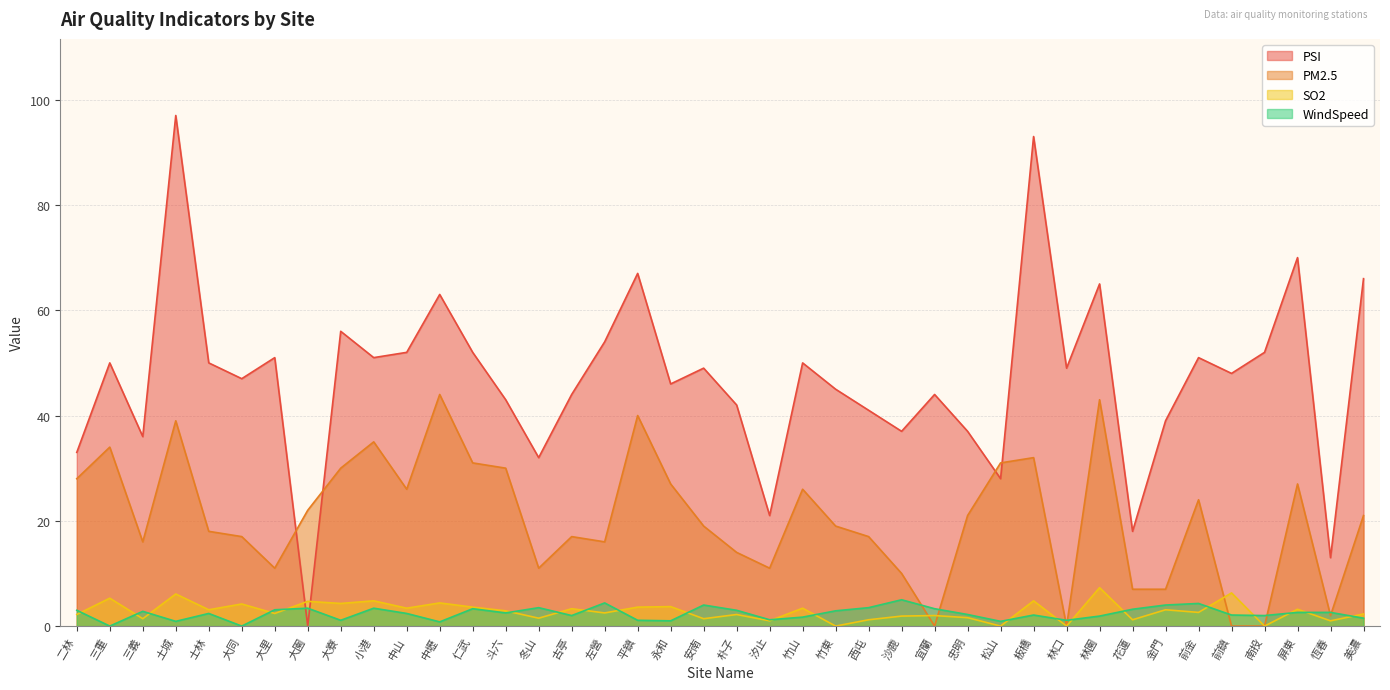

True or false: WindSpeed and SO2 intersect in this chart.

True